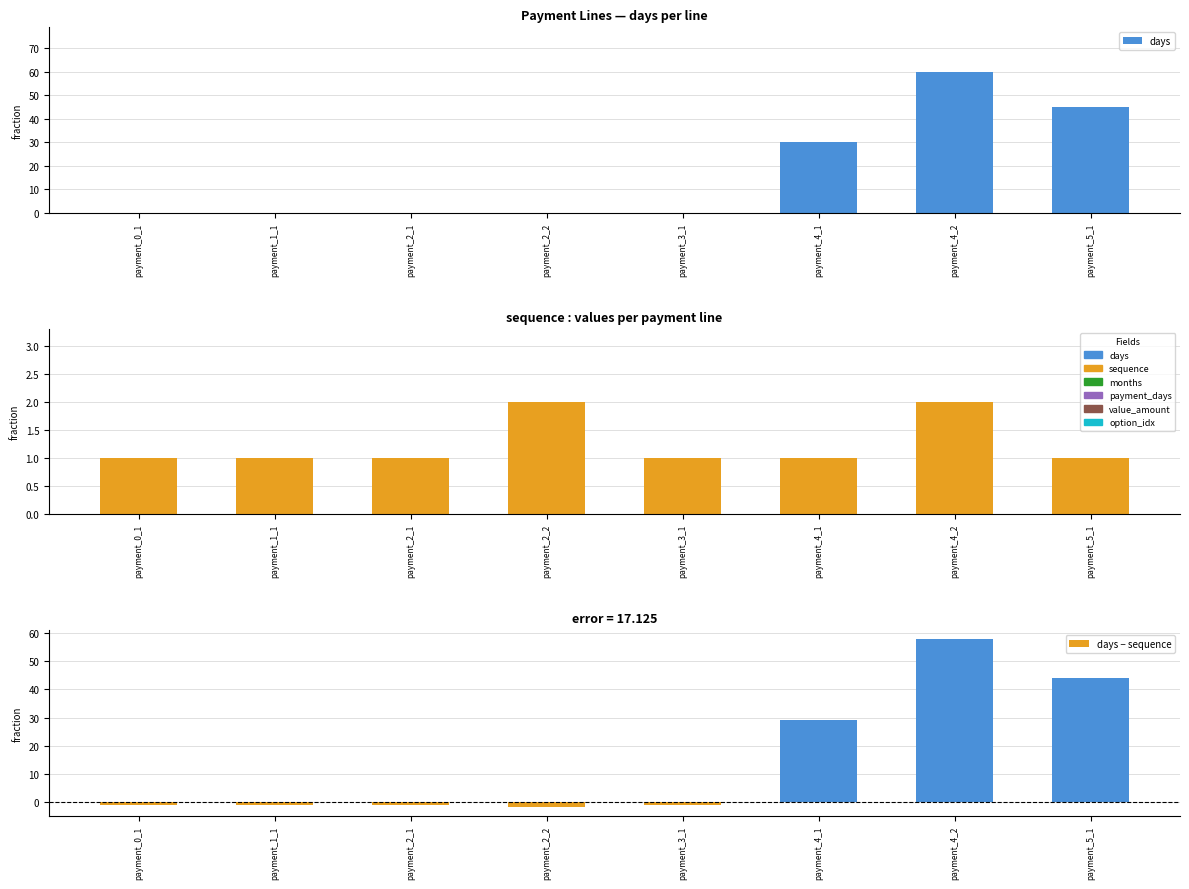

What is the sum of the days values at payment_4_2 and payment_5_1?

105